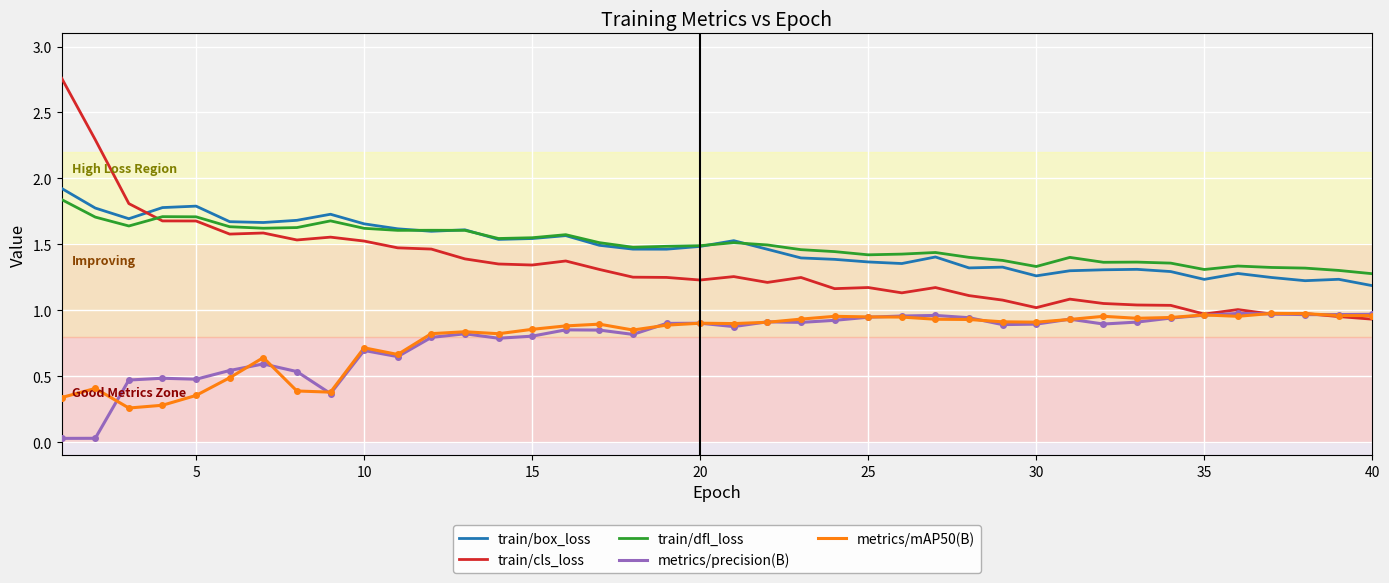

True or false: metrics/mAP50(B) and train/box_loss cross at least once.

False